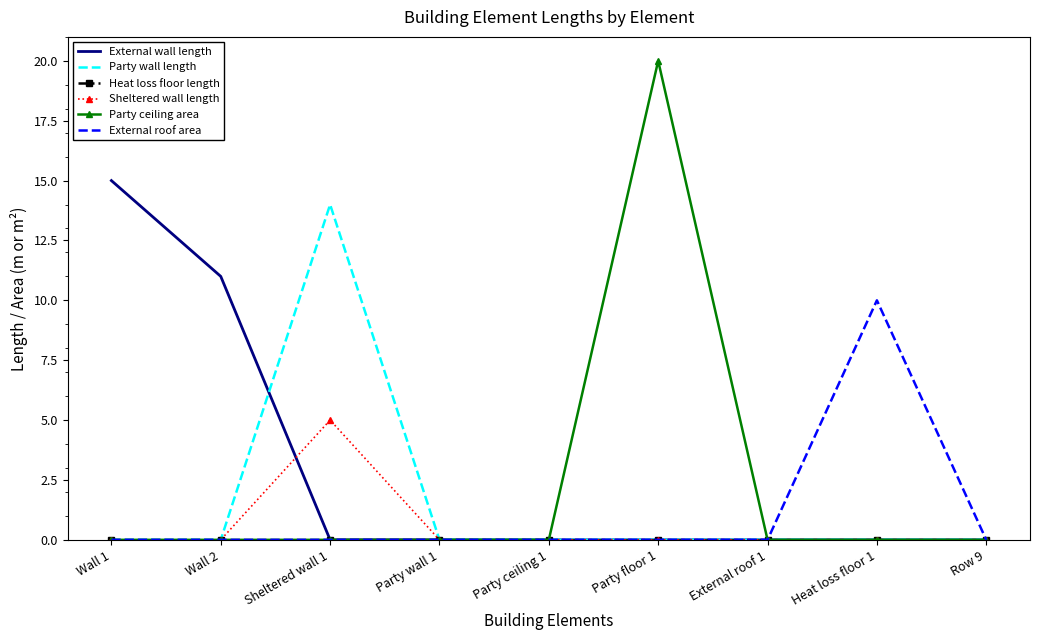

Is it true that Party wall length equals -5 at Heat loss floor 1?

False